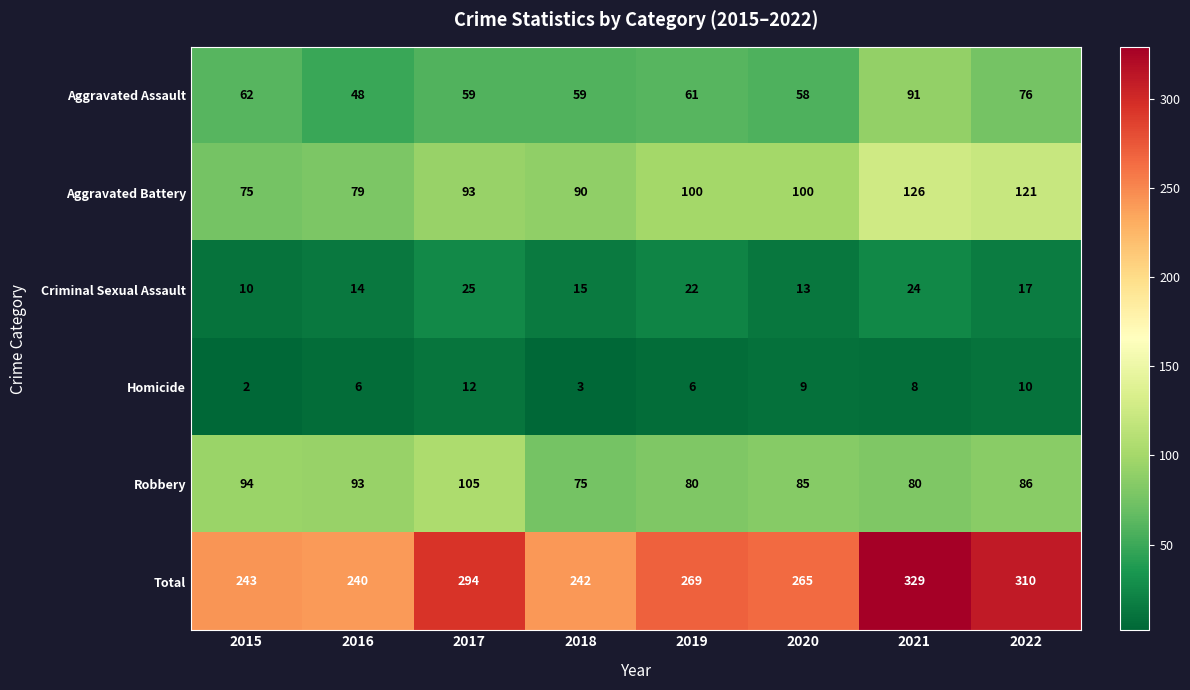

The Homicide series shows 6 at 2019. True or false?

True